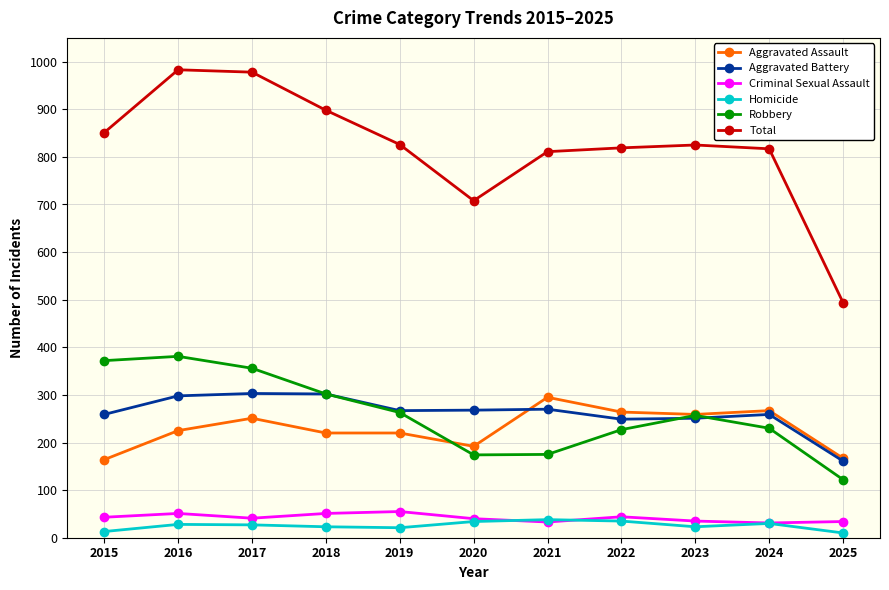

At which label does Aggravated Battery reach its minimum?

2025